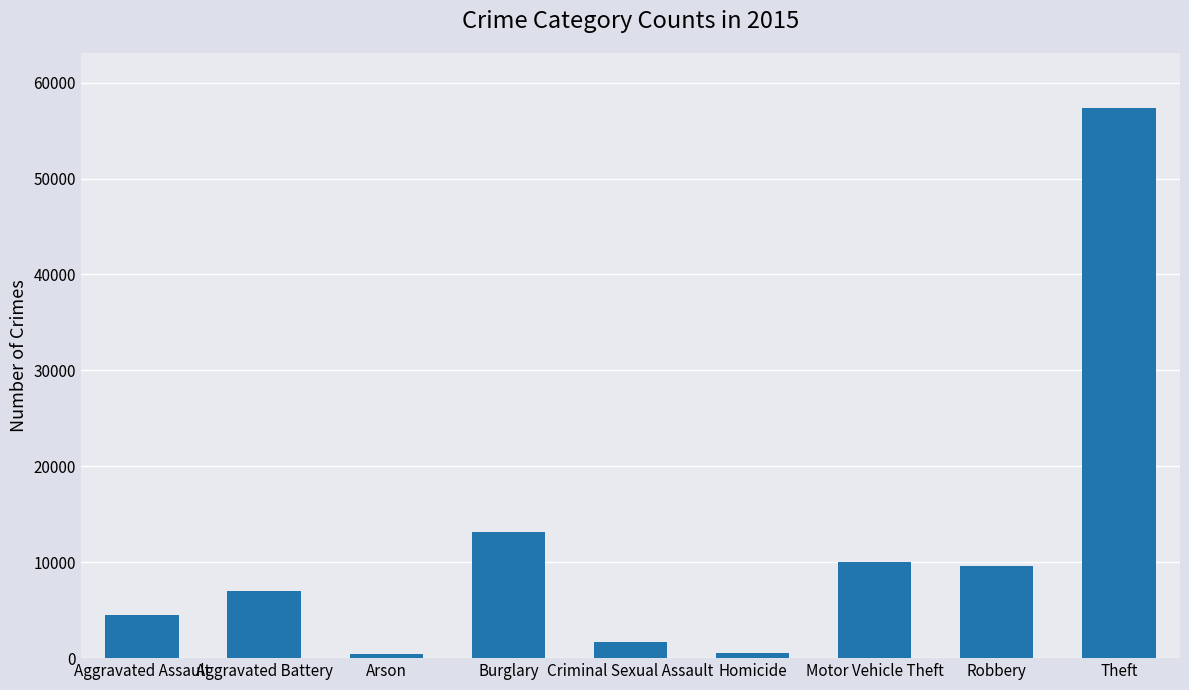

Where is the data nearest to the value 28900?

Burglary